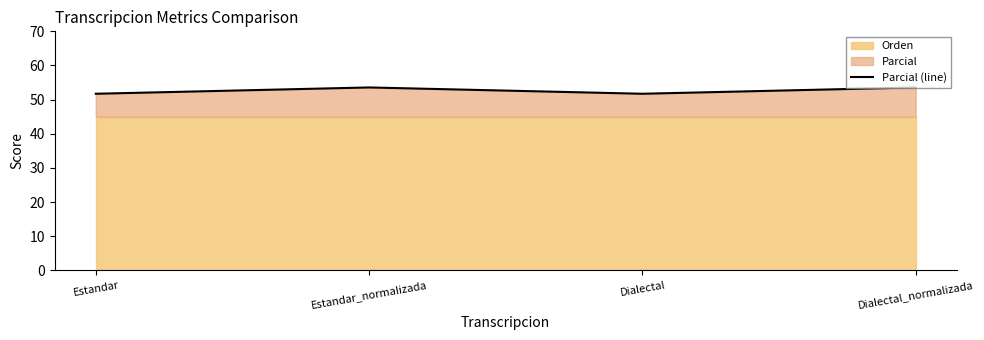

Rank the categories by value from highest to lowest.

Estandar_normalizada, Dialectal_normalizada, Estandar, Dialectal